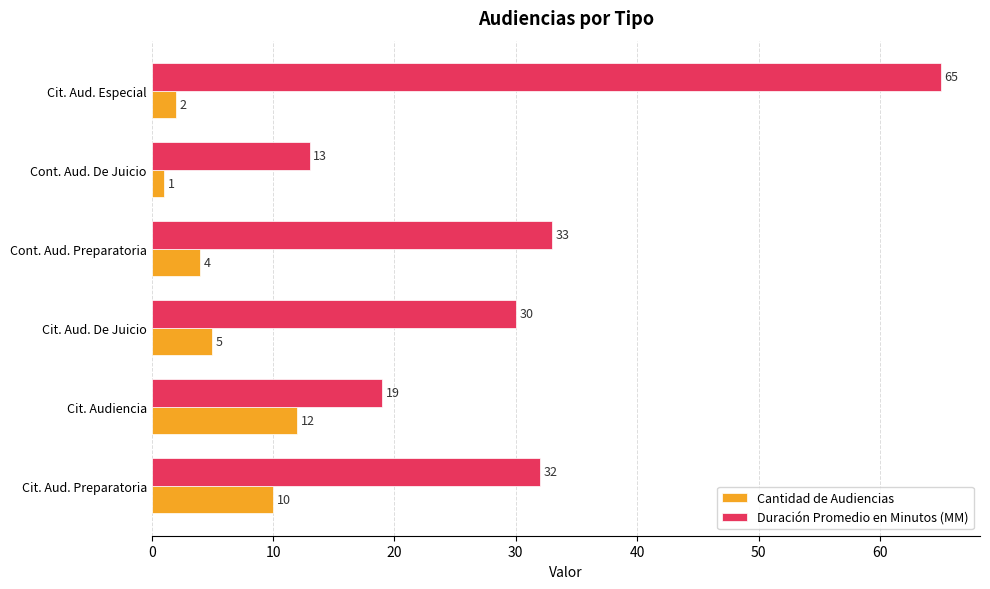

Rank the series by their maximum value, from lowest to highest.

Cantidad de Audiencias, Duración Promedio en Minutos (MM)